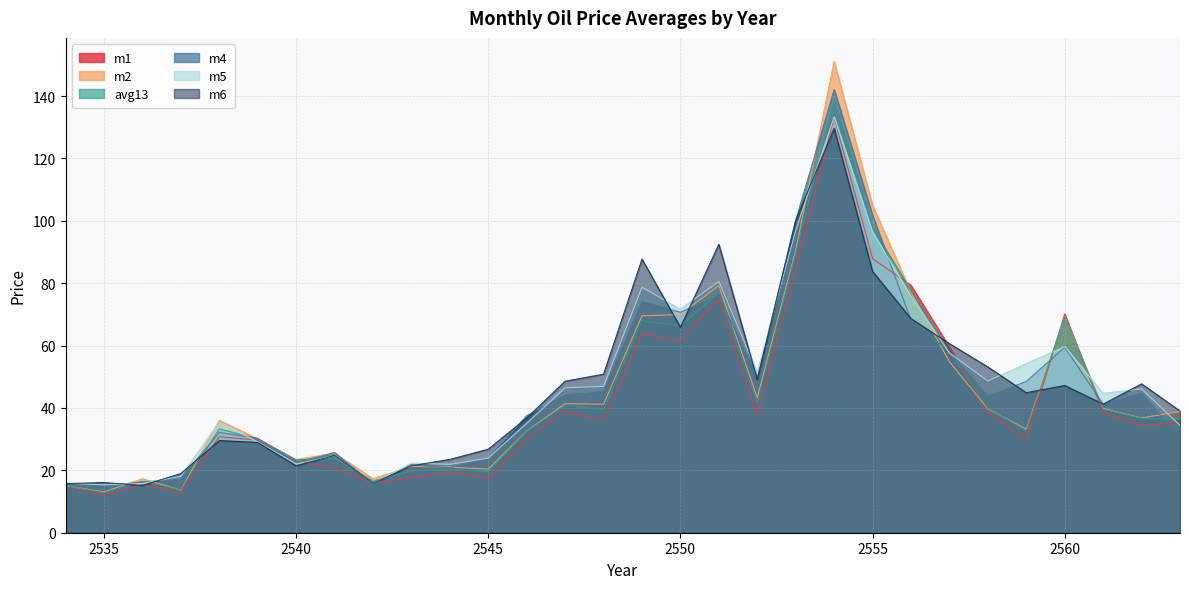

How many interior local valleys does the m4 series have?

8